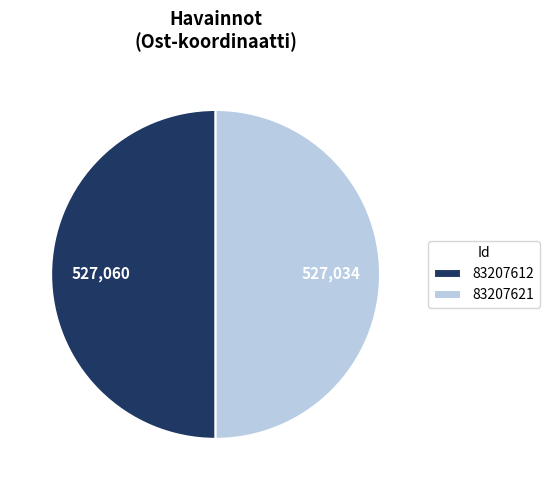

What is the ratio of the value at 83207612 to the value at 83207621?

1.0